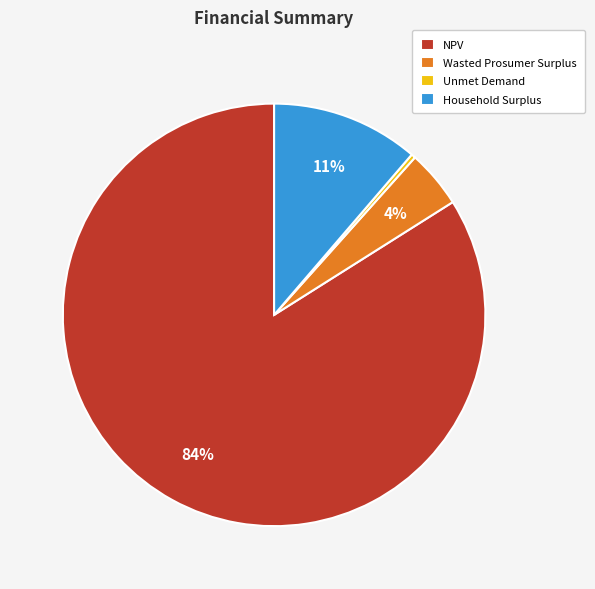

How many slices are in this pie chart?

4